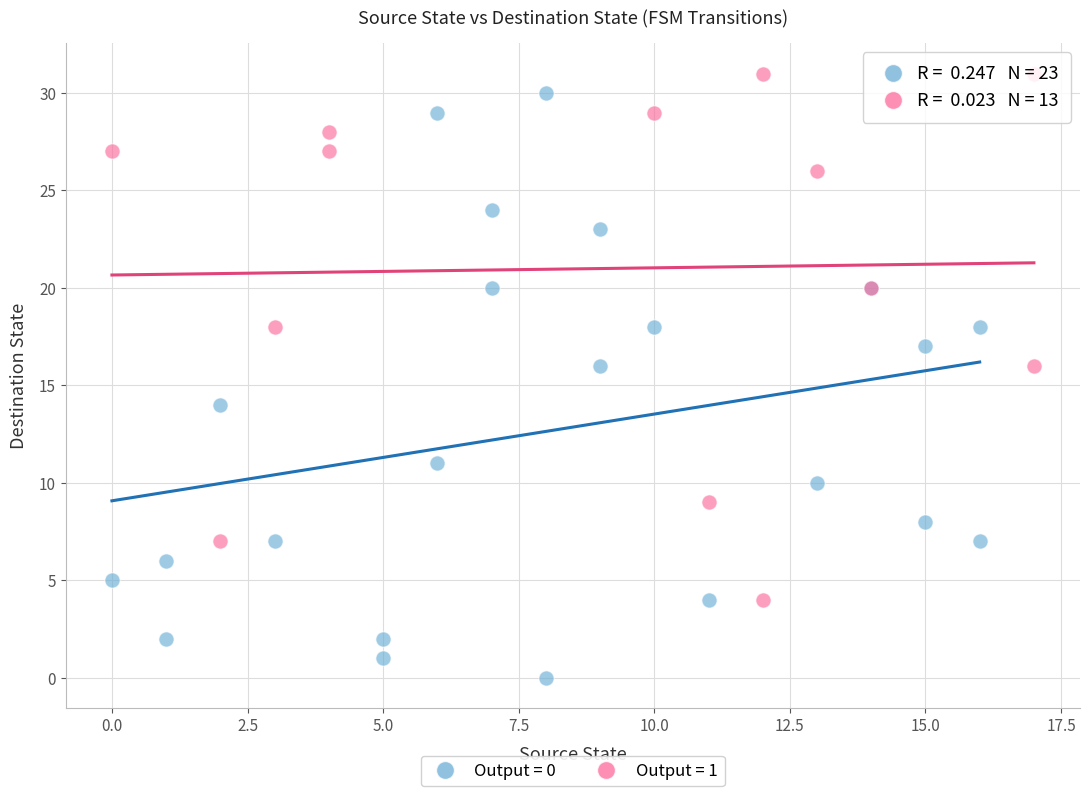

Which series reaches the minimum Y coordinate?

Output = 0